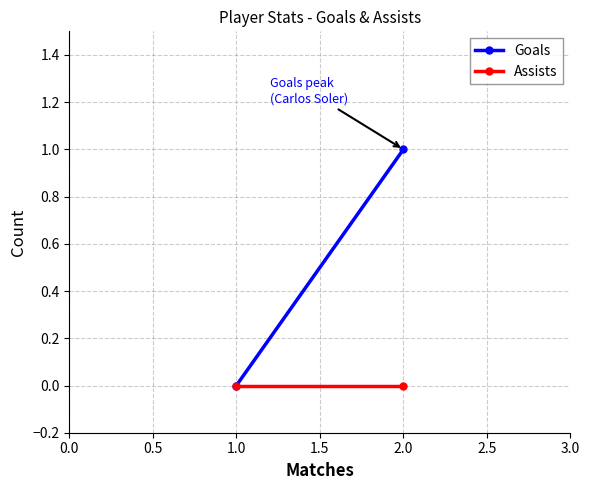

Which series has the largest total across all categories?

Goals